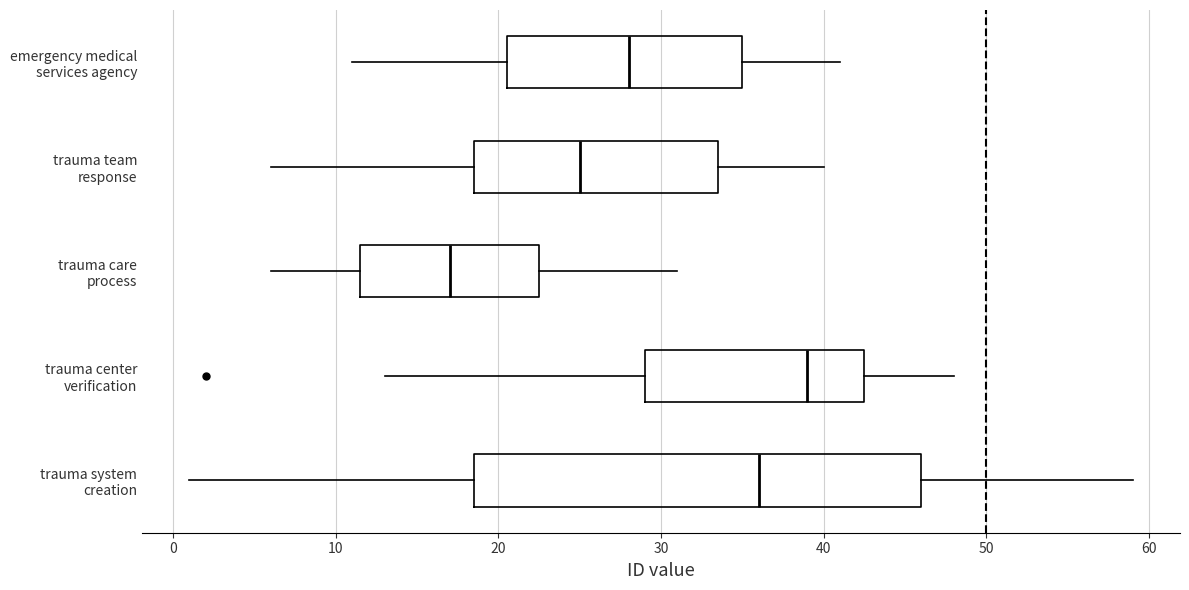

Which box is the widest, from its left edge to its right edge?

trauma system creation